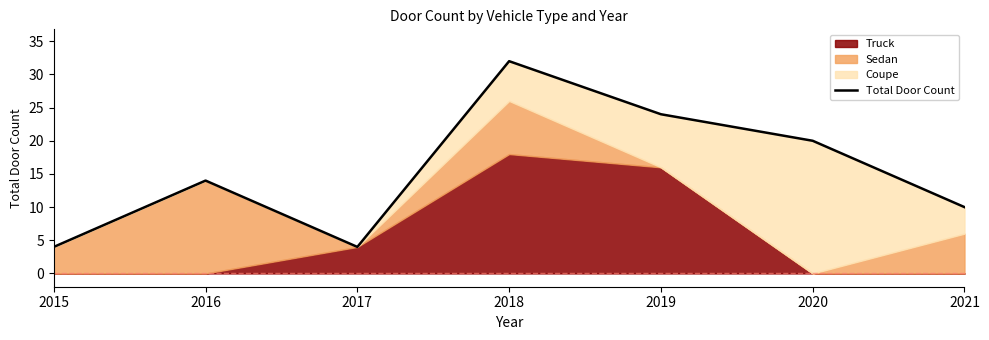

Which has a higher value, 2019 or 2016?

2019